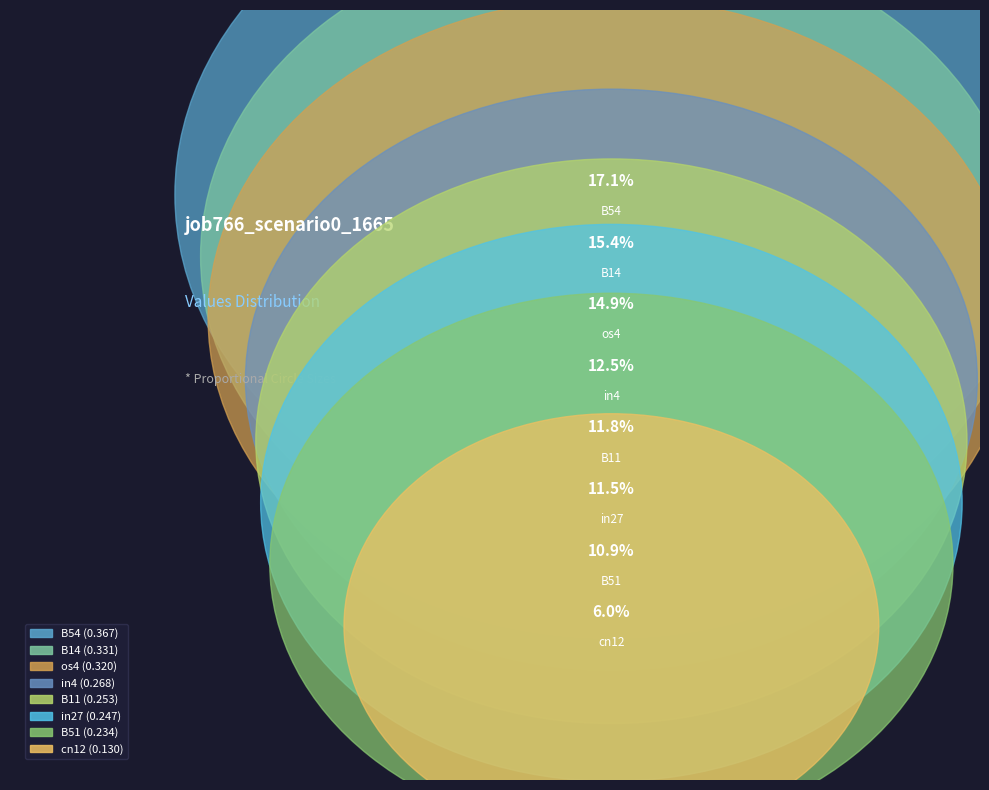

How many slices are in this pie chart?

8